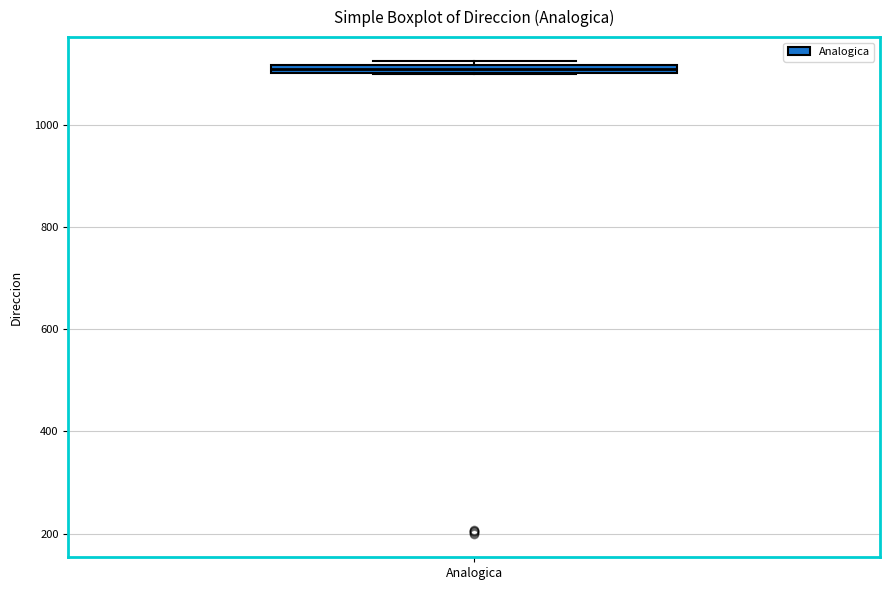

Where is the upper edge of the box for Analogica on the y-axis? The values are not printed on the chart, so give them approximately, as read against the axis.

1120